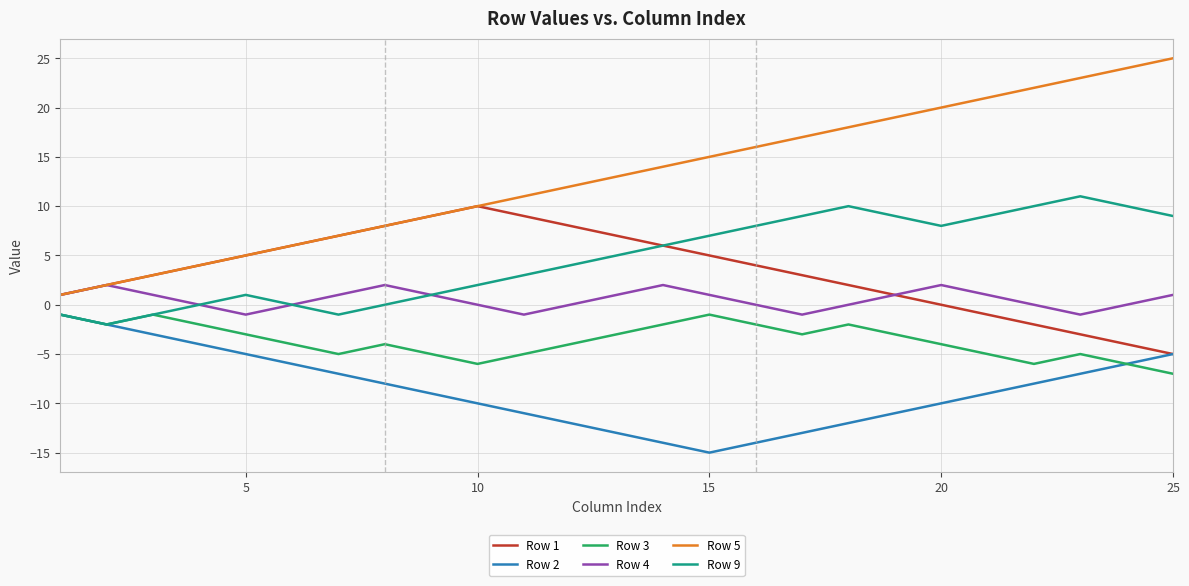

What is the maximum value for Row 5?

25